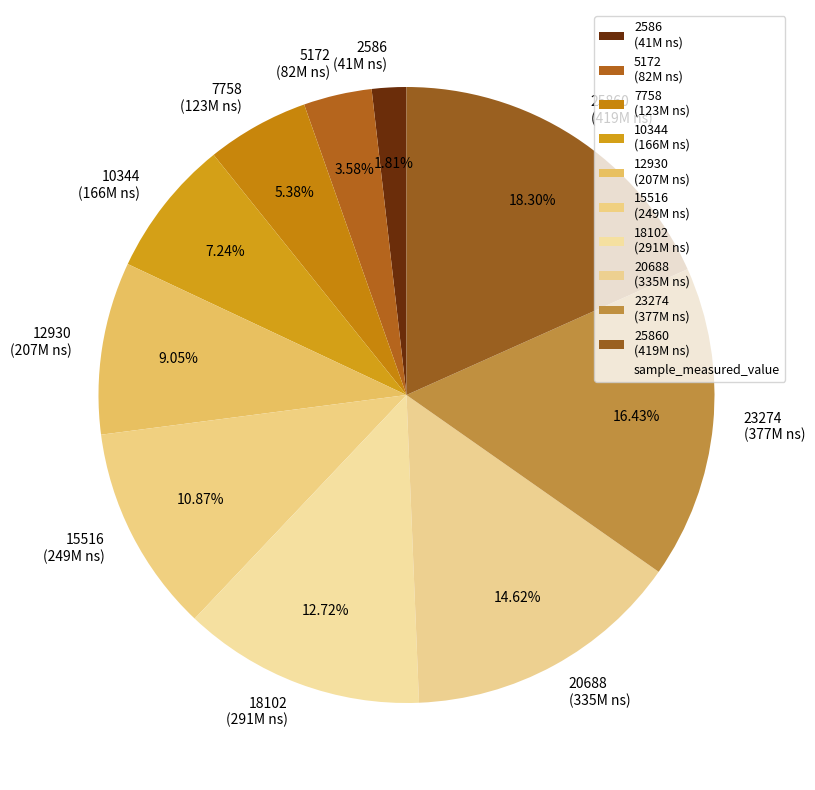

What is the ratio of the value at 18102 (291M ns) to the value at 23274 (377M ns)?

0.8